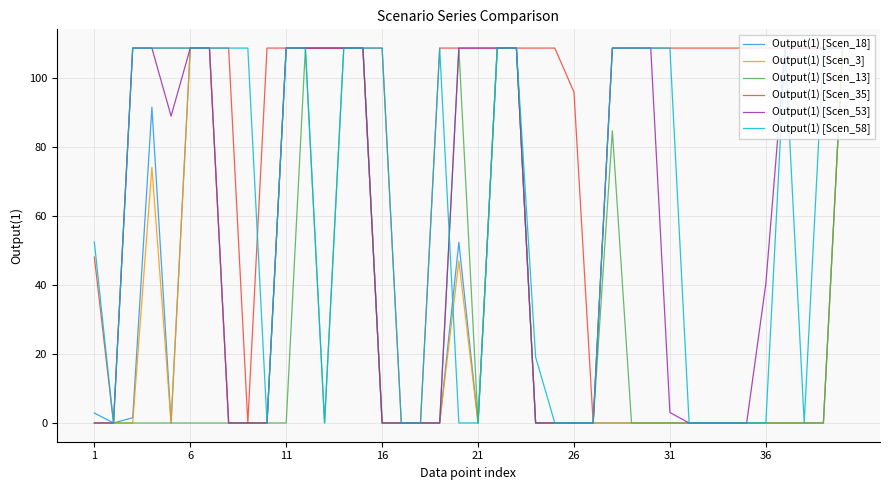

Which series has the largest total across all categories?

Output(1) [Scen_35]